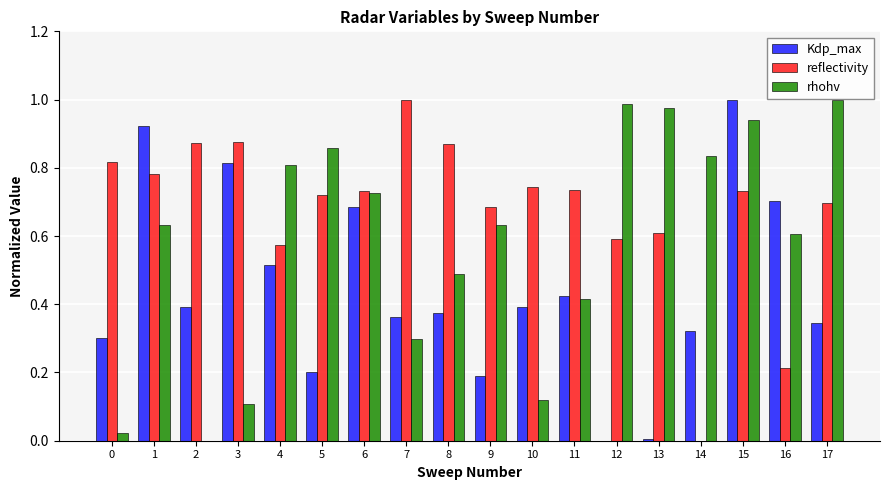

What is the sum of all Kdp_max values?

7.9